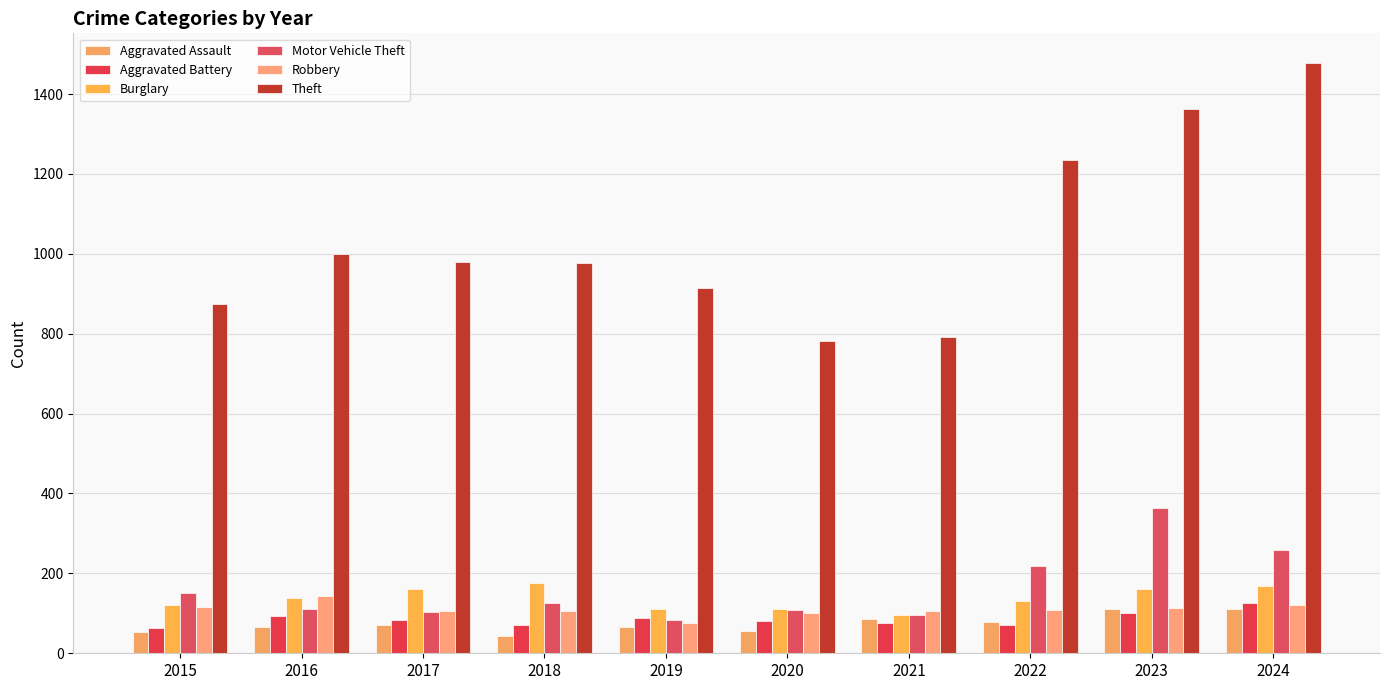

True or false: Aggravated Assault has a value of 54 at 2015.

True